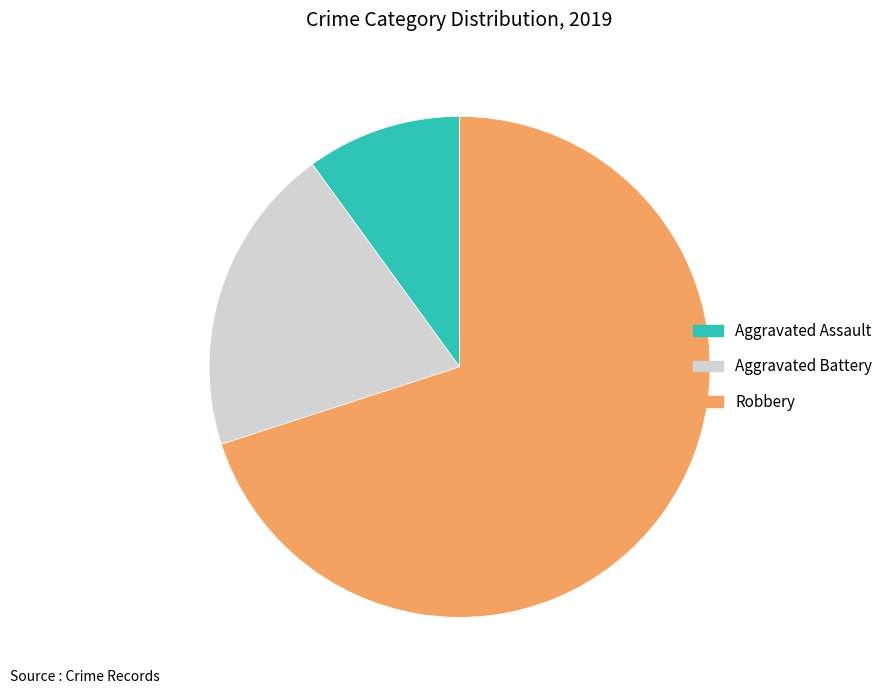

What is the largest slice in the pie chart?

Robbery